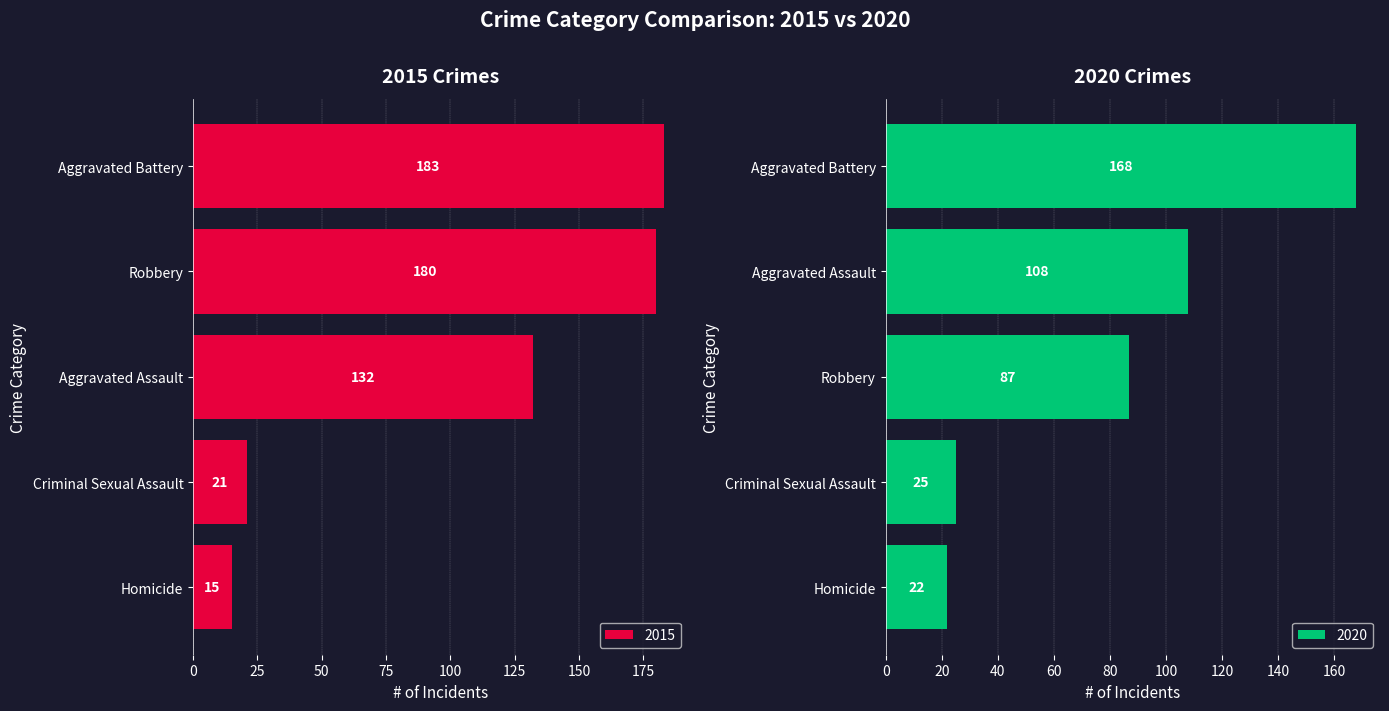

The value of 2015 at Criminal Sexual Assault is 21. True or false?

True